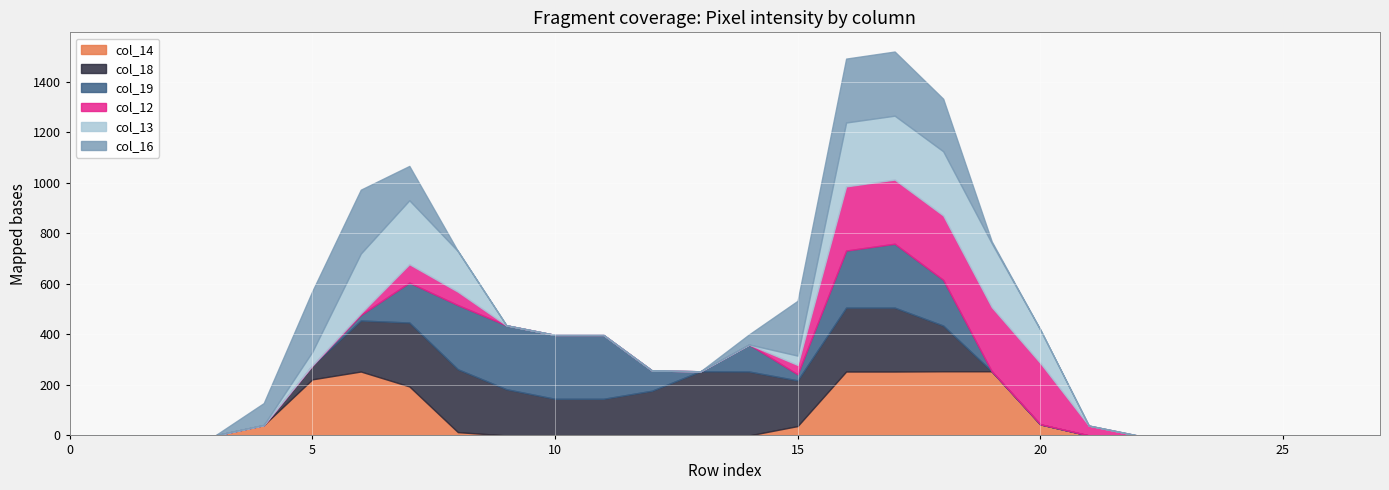

What is the value of the col_16 point at the 7th from the left?

253